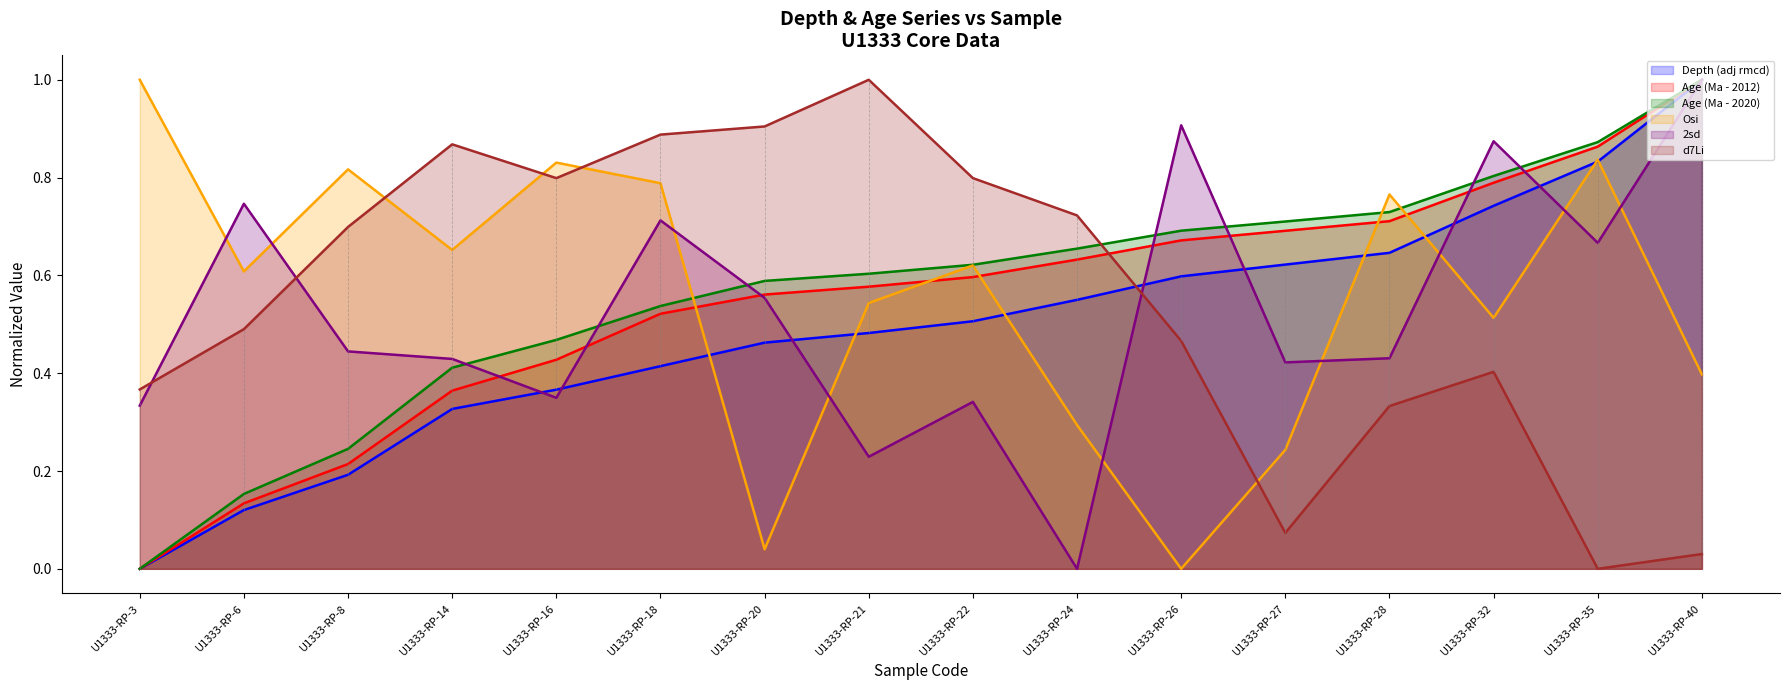

What is the difference between the d7Li (line) values at U1333-RP-14 and U1333-RP-28?

0.5